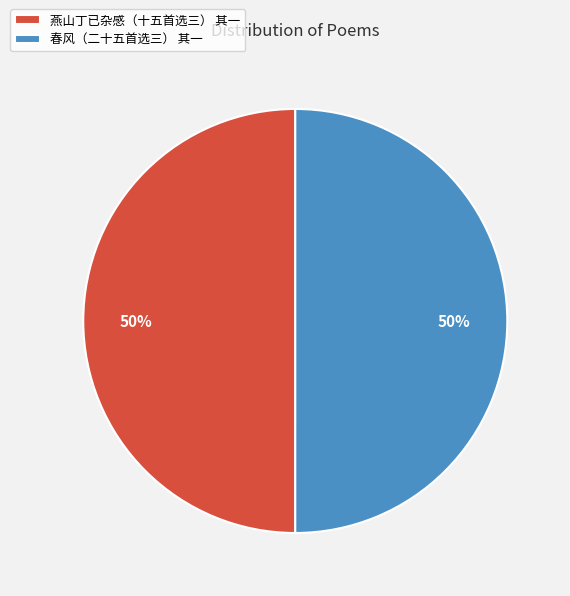

To the nearest percent, what percentage of the pie is 春风（二十五首选三） 其一?

50%